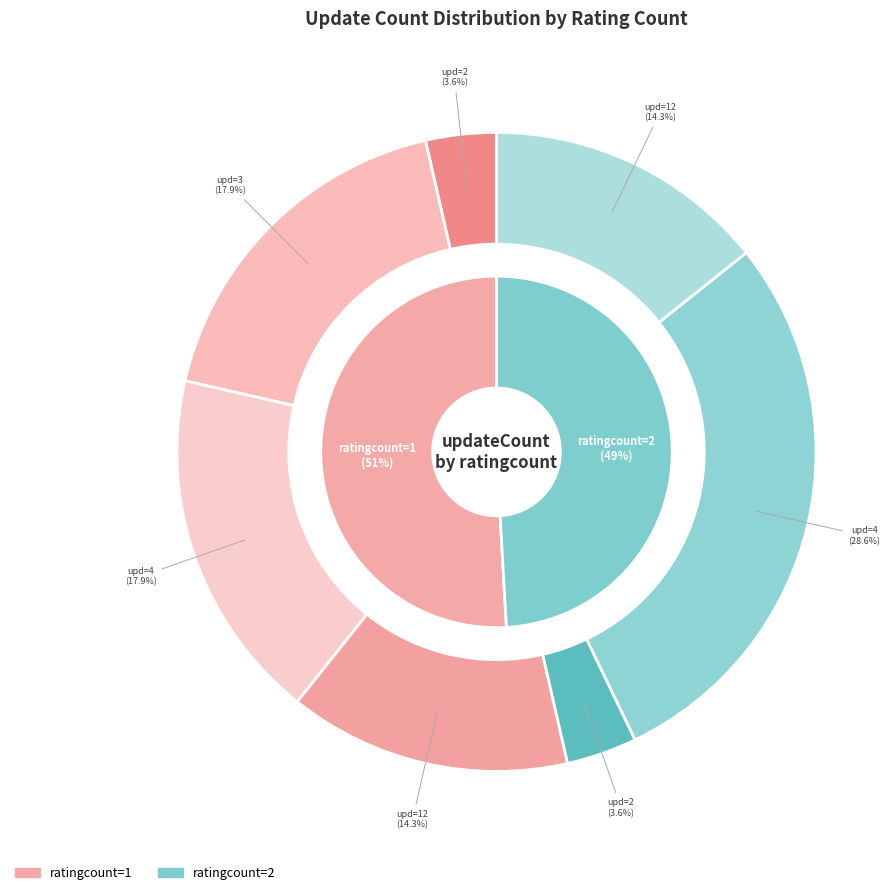

To the nearest percent, what is the combined percentage of 1 and 2?

4%